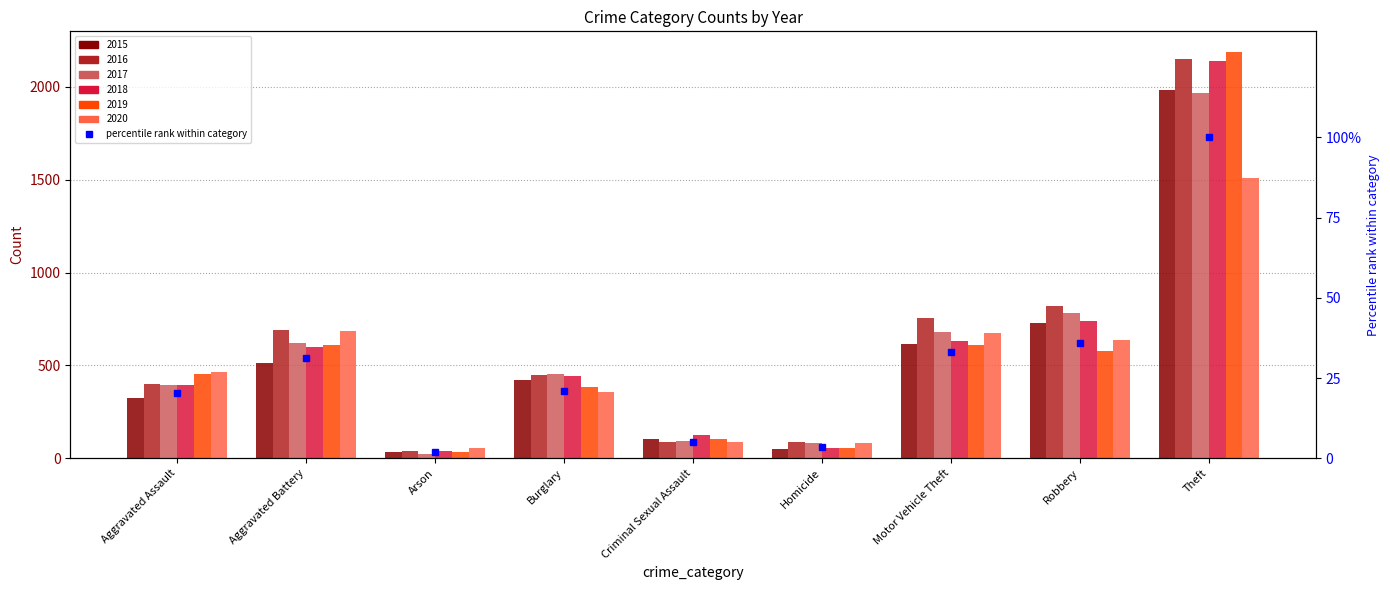

The chart shows a value of 1.9 at Homicide. True or false?

False